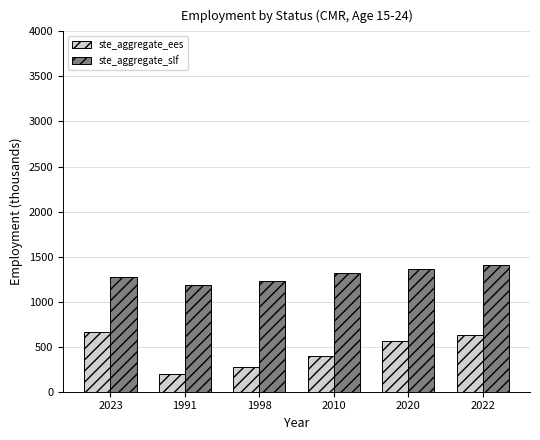

What is the difference between the second highest and second lowest values in the ste_aggregate_ees series?

354.6